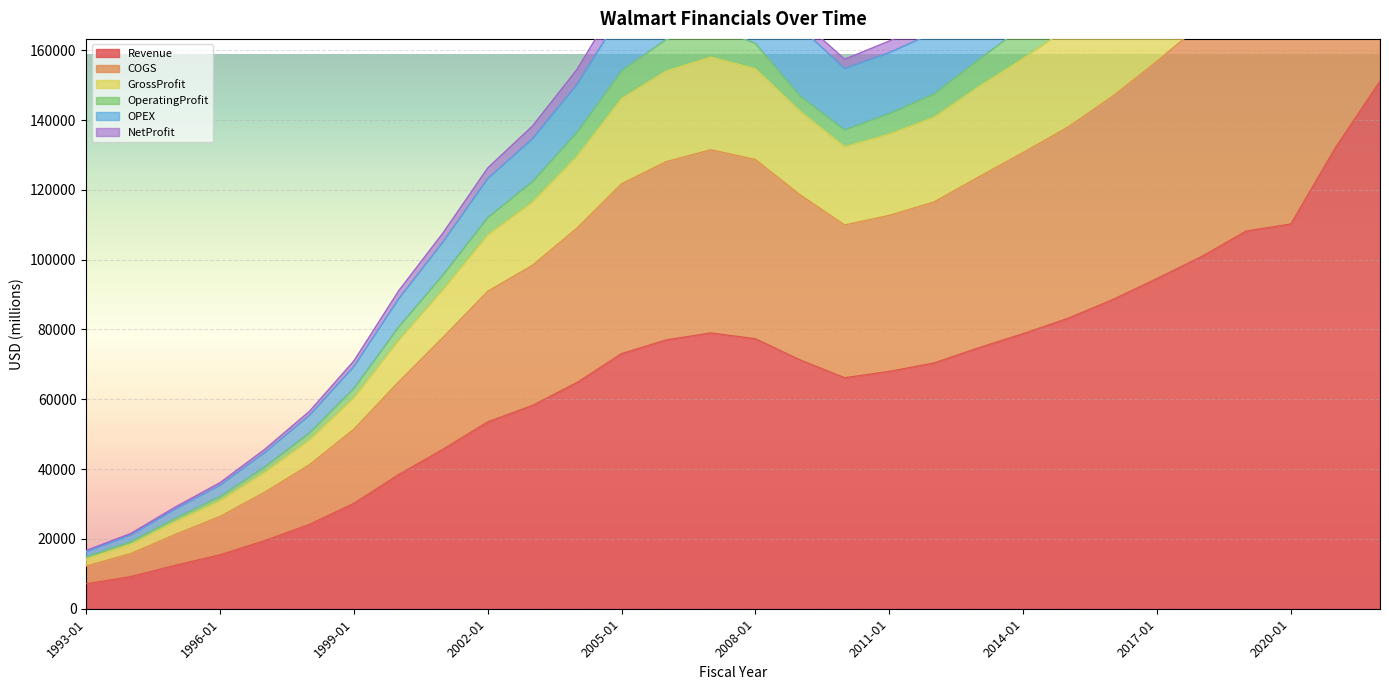

At which category is the sum across all series the highest?

2022-01